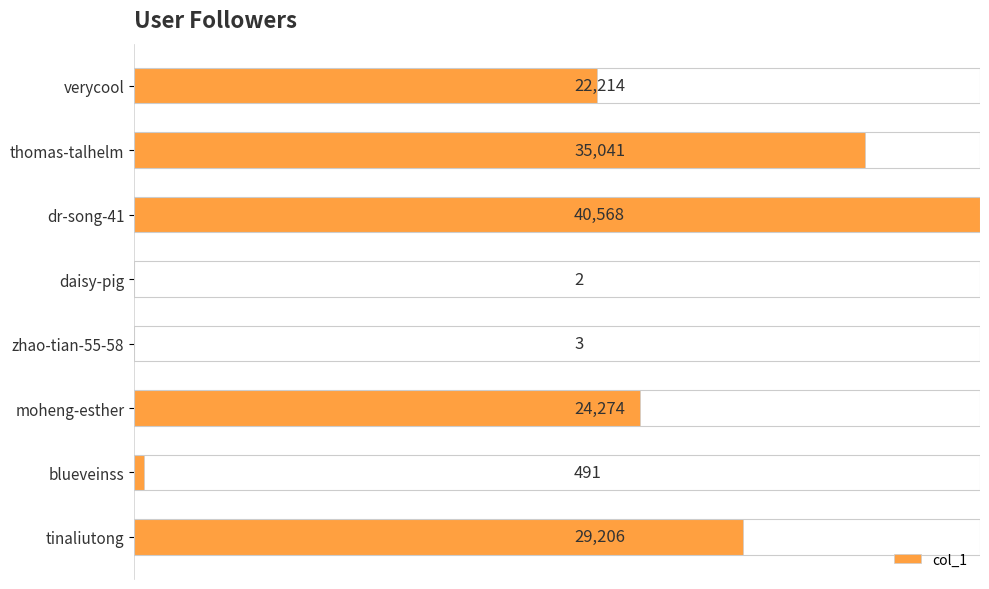

What is the change in value from verycool to daisy-pig?

-22212